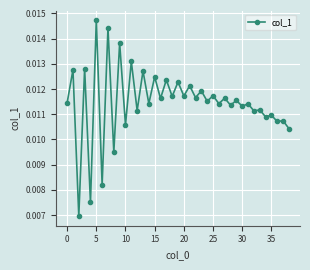

Count the values in the range 0 to 1.

39